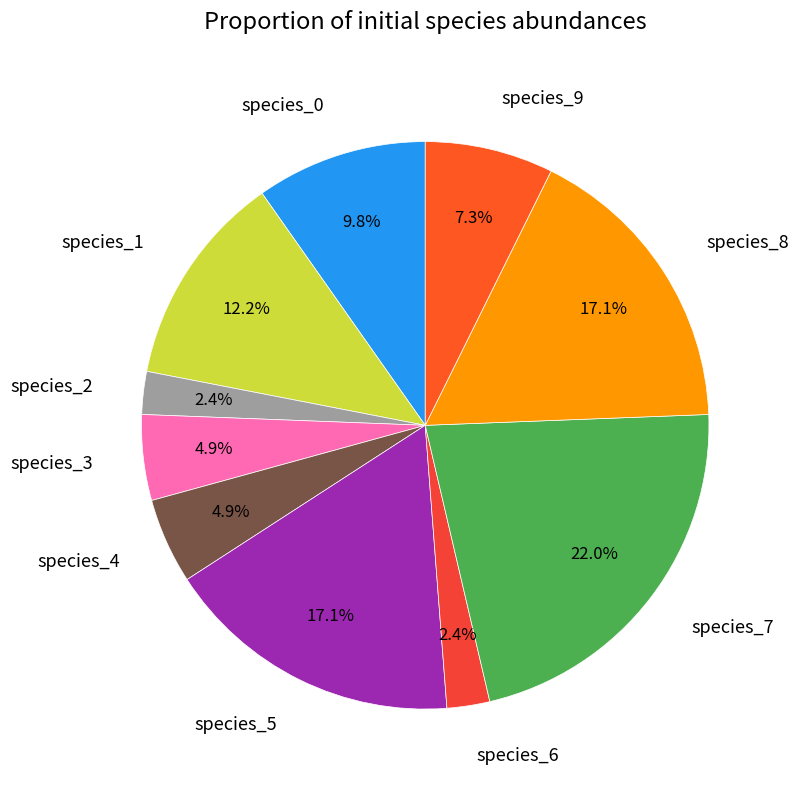

What percentage is the species_5 slice, to the nearest percent?

17%